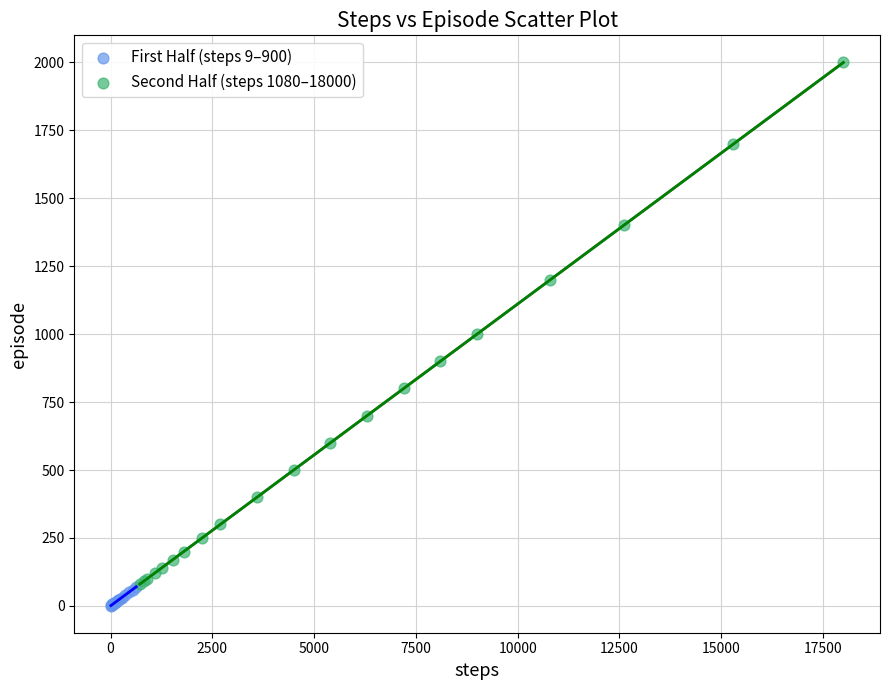

Which series contains the lowest Y value?

First Half (steps 9–900)